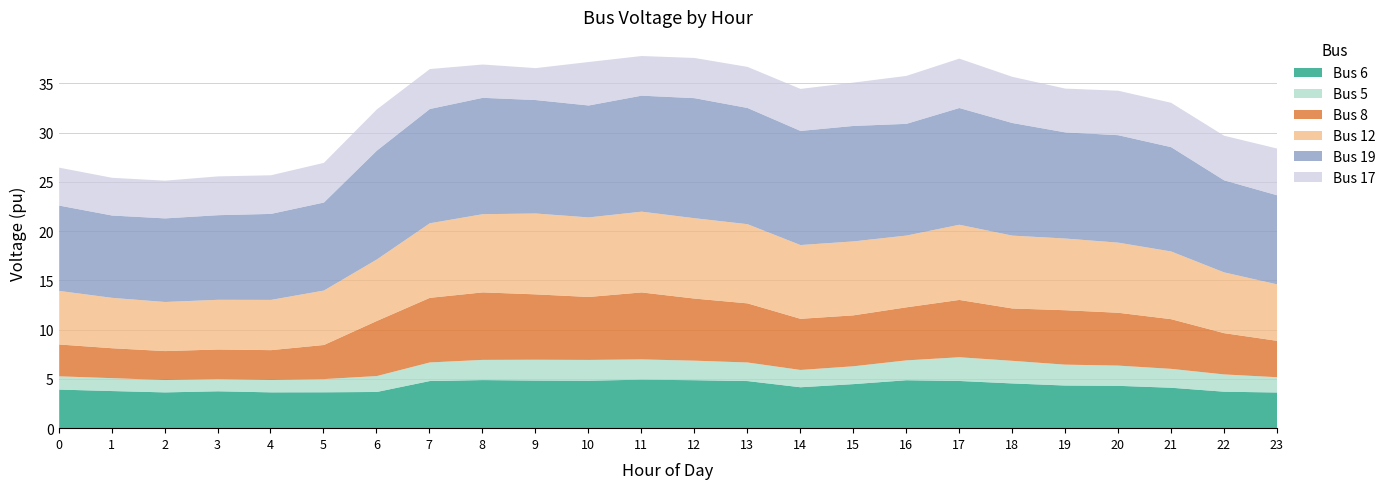

Rank the categories by Bus 17 value from lowest to highest.

9, 8, 2, 1, 0, 4, 3, 11, 5, 7, 12, 13, 6, 14, 15, 10, 19, 21, 20, 22, 18, 23, 16, 17